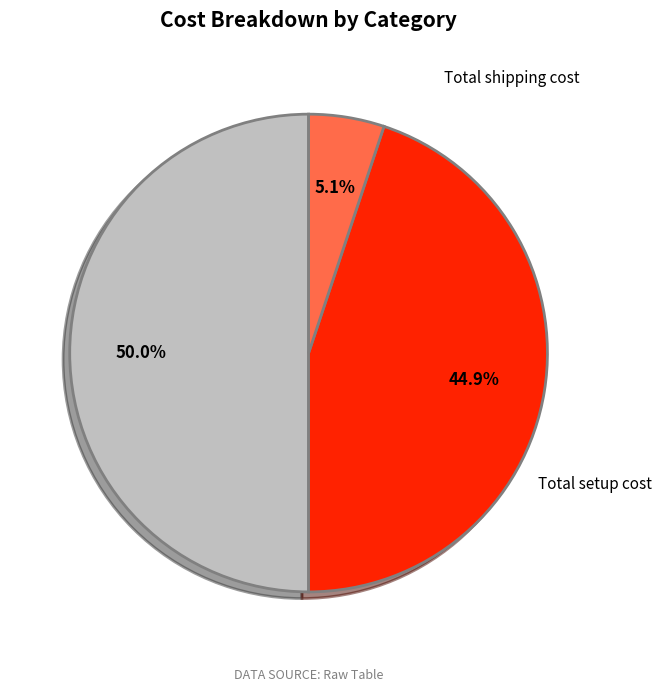

How many segments does this pie chart have?

3